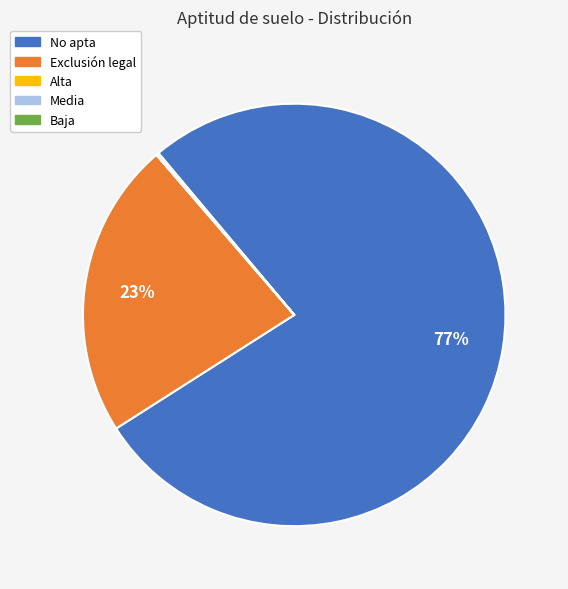

What is the largest slice in the pie chart?

No apta